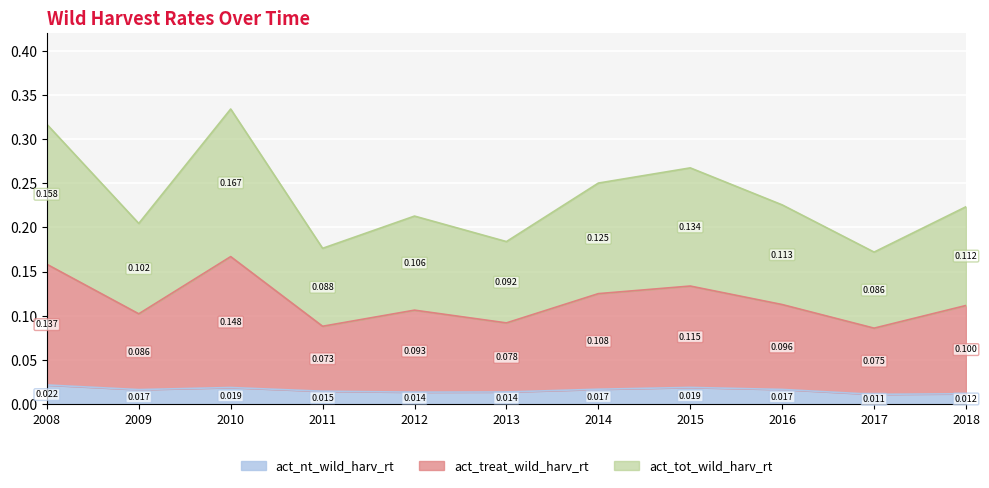

What is the value of the act_tot_wild_harv_rt point at the 4th from the left?

0.2